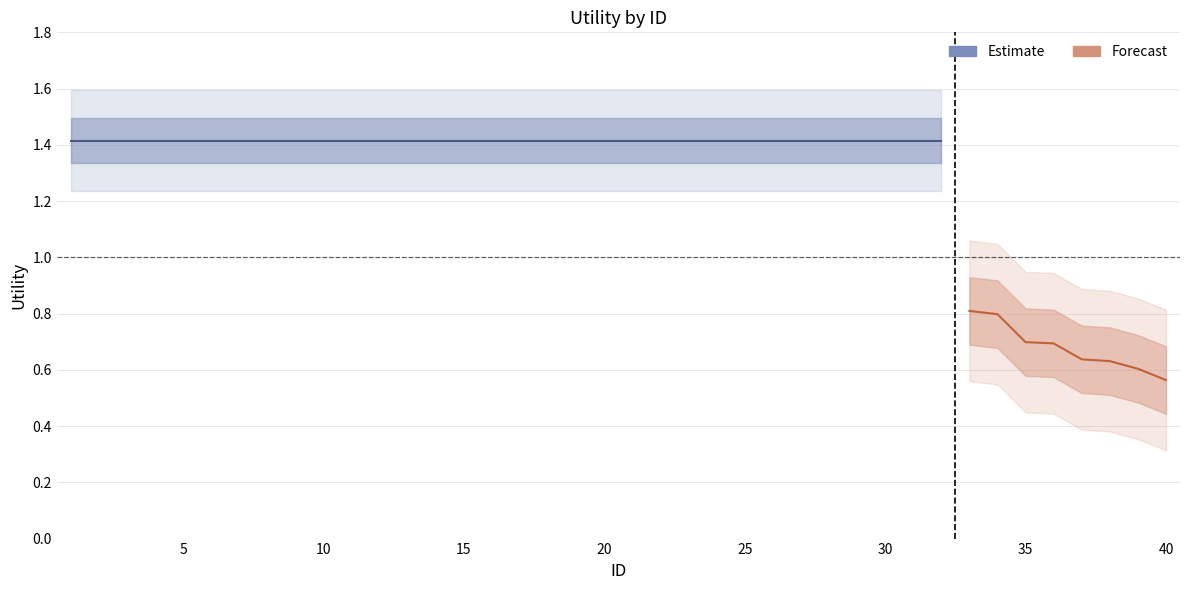

True or false: there are more than 0 points higher than both neighbors.

False